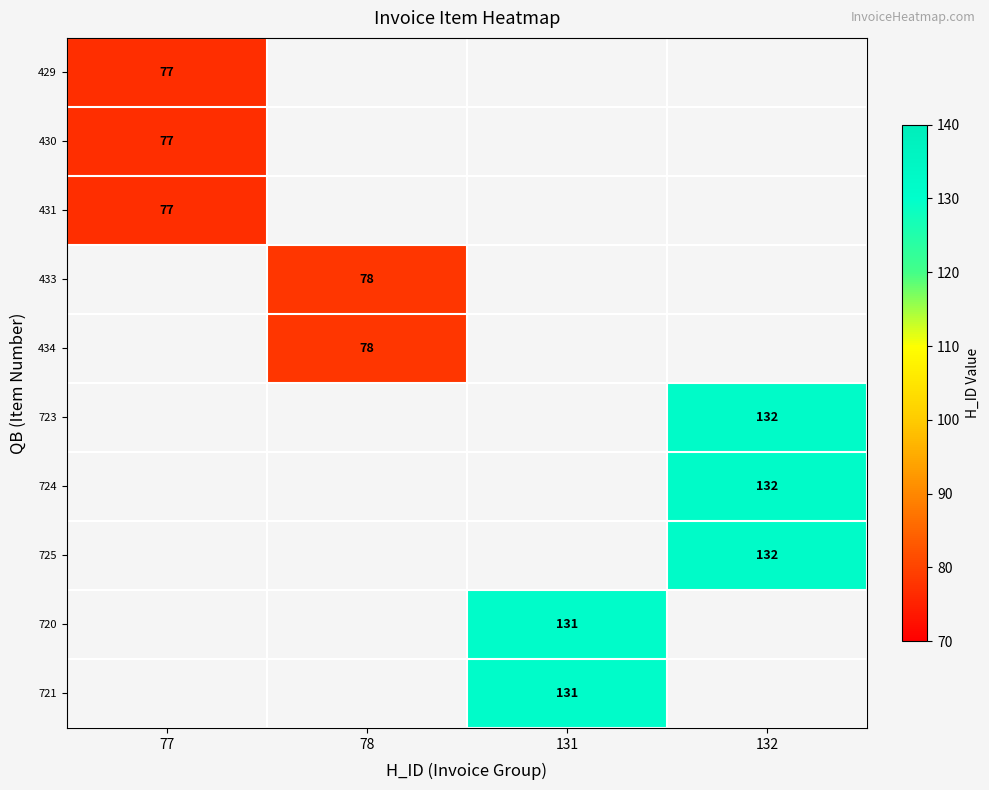

Is it true that 431 equals 112 at 77?

False